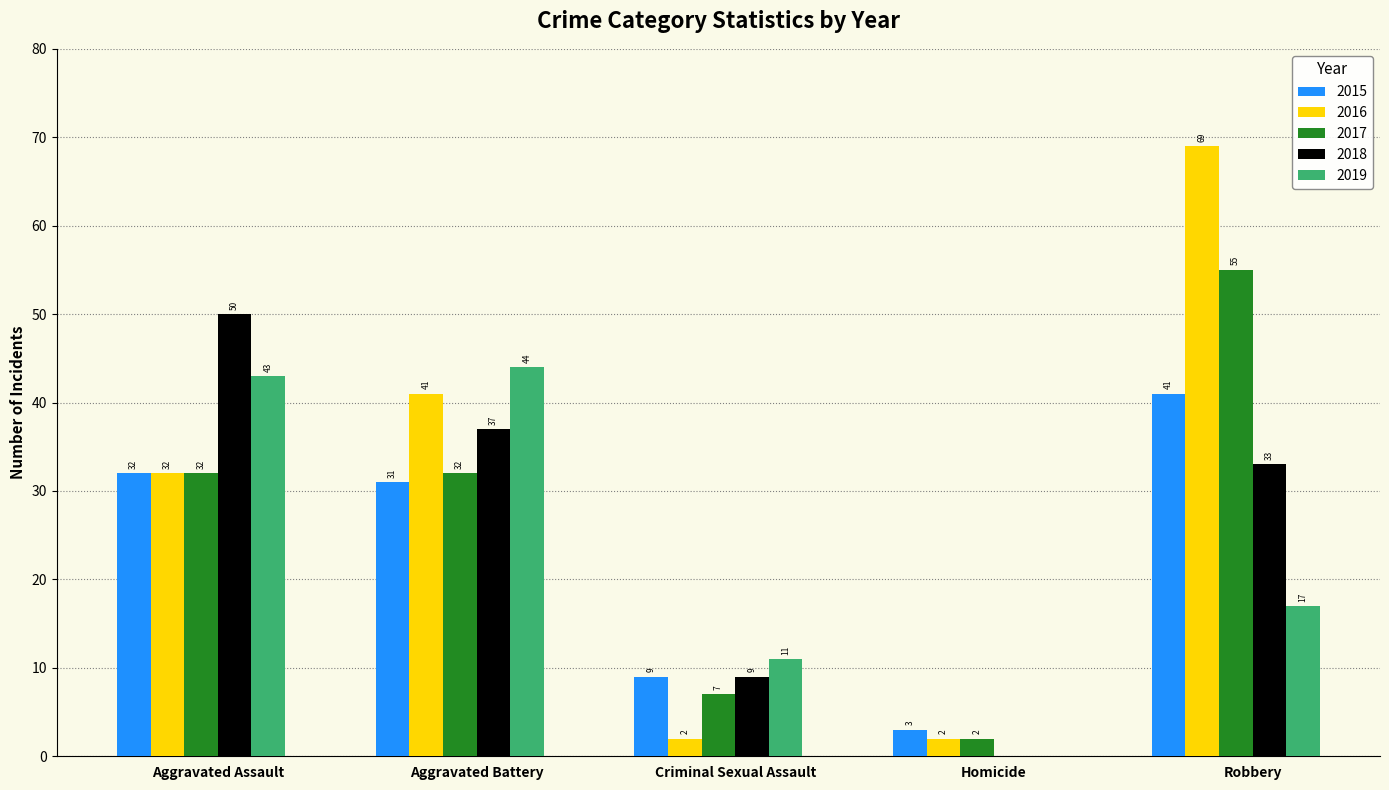

Are the bars grouped side by side (vs. stacked)?

Yes